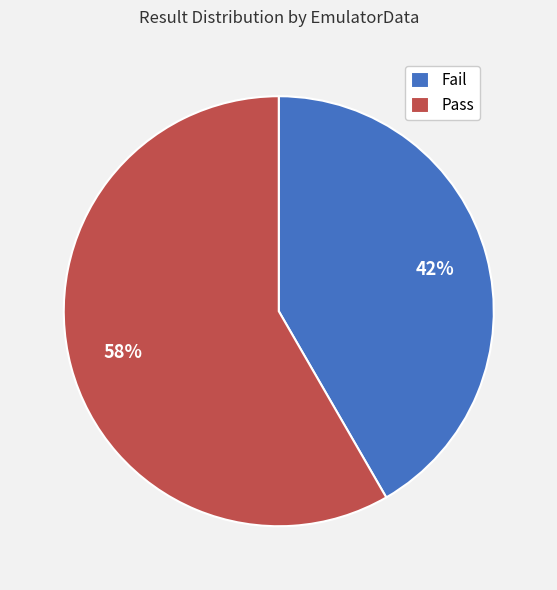

To the nearest percent, what portion does Fail represent?

42%